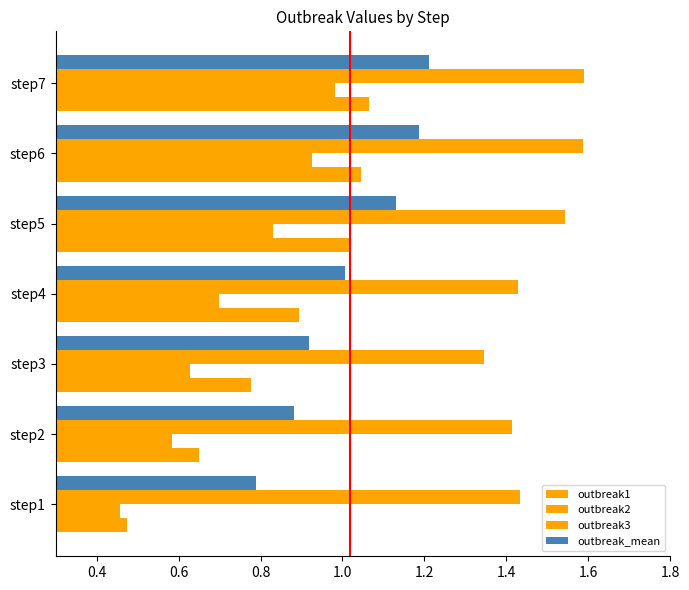

How many distinct data groups are displayed?

4